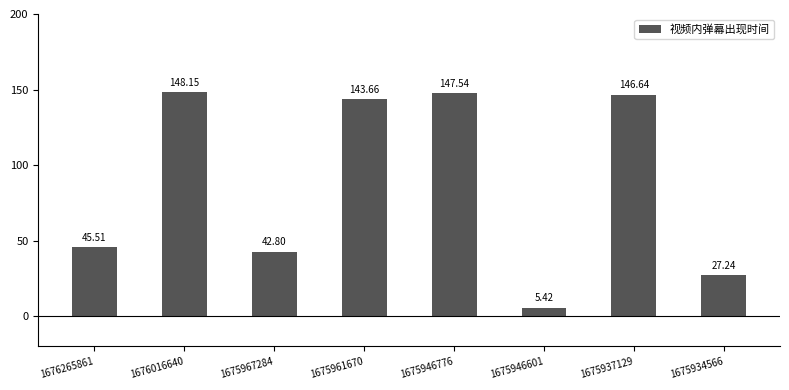

At which label does the data first exceed 143?

1676016640